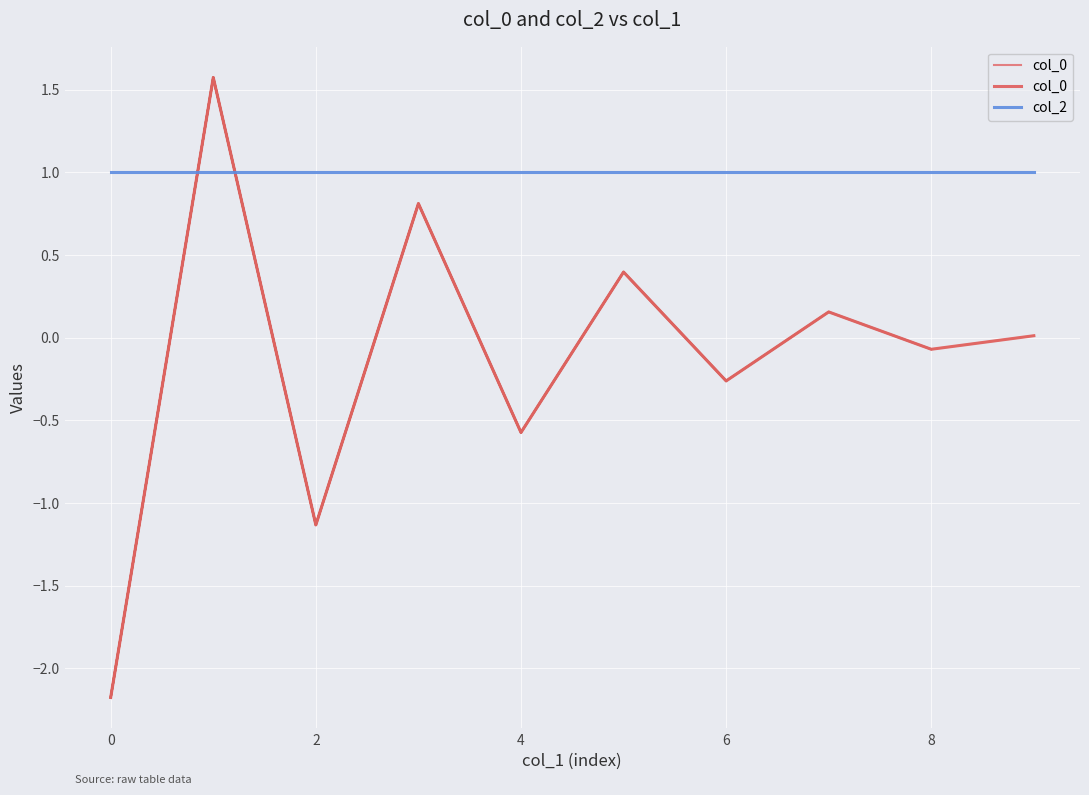

Is it true that col_0 equals 0.3 at 4?

False